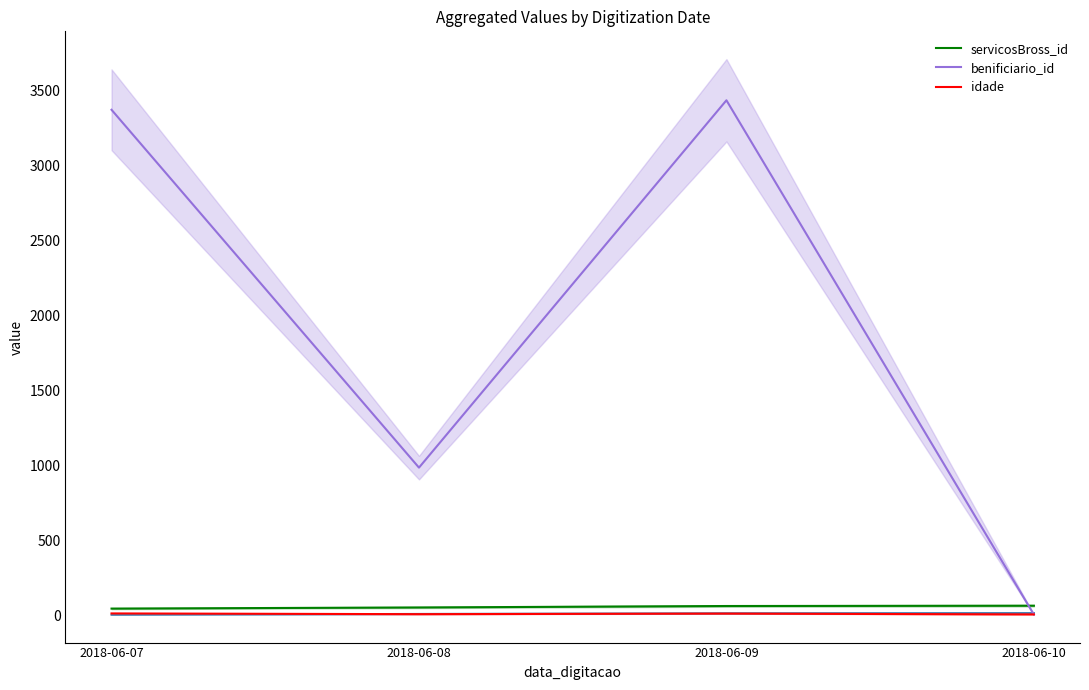

What are all the series names shown in the legend?

servicosBross_id, benificiario_id, idade